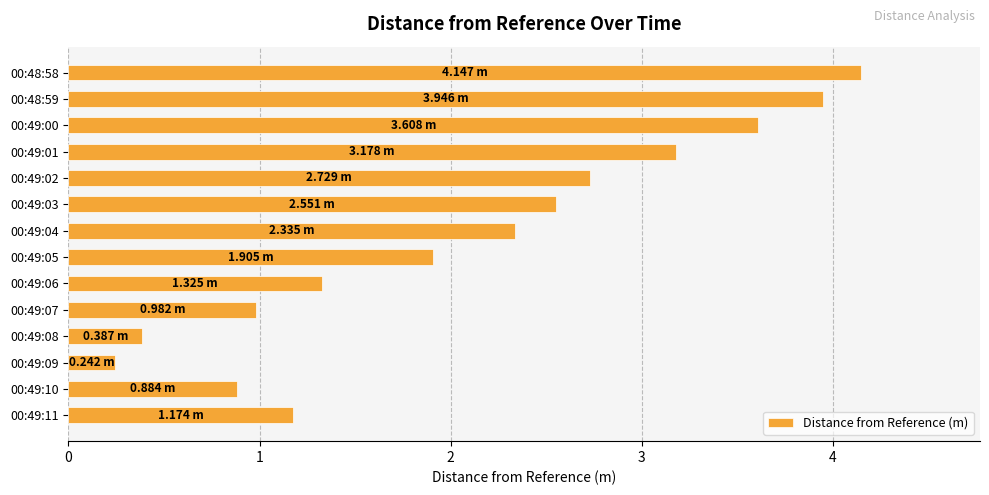

Where is the data nearest to the value 2?

00:49:05